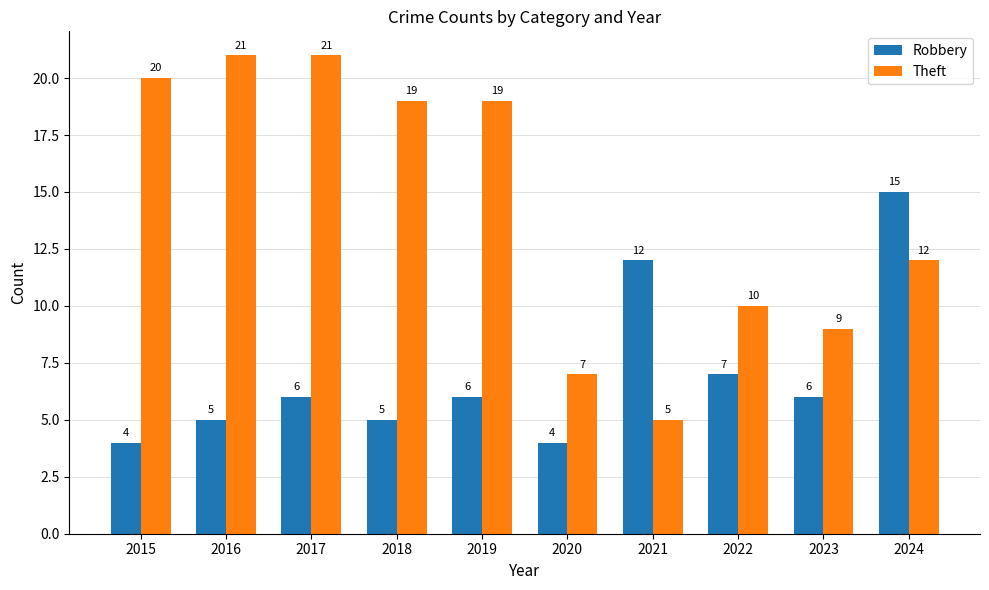

Where is Robbery nearest to the value 9?

2022